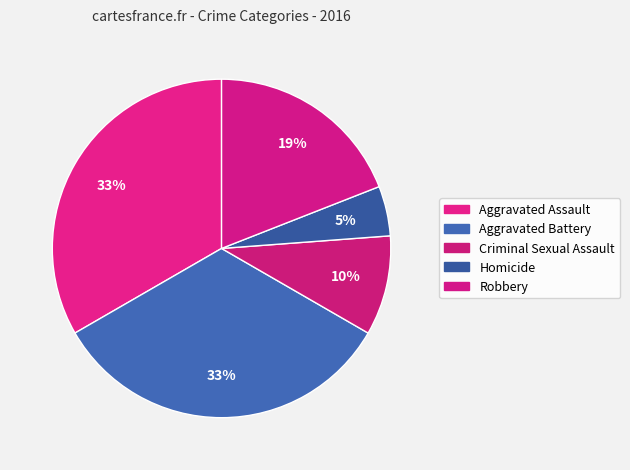

Rank the categories by value from lowest to highest.

Homicide, Criminal Sexual Assault, Robbery, Aggravated Assault, Aggravated Battery